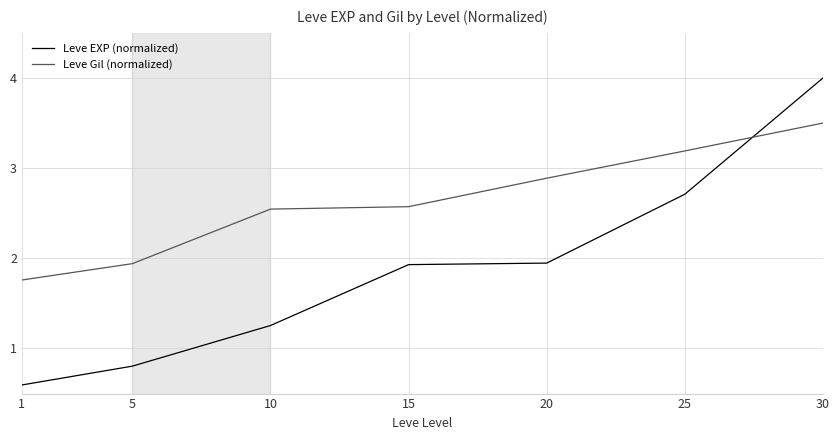

What are all the series names shown in the legend?

Leve EXP (normalized), Leve Gil (normalized)